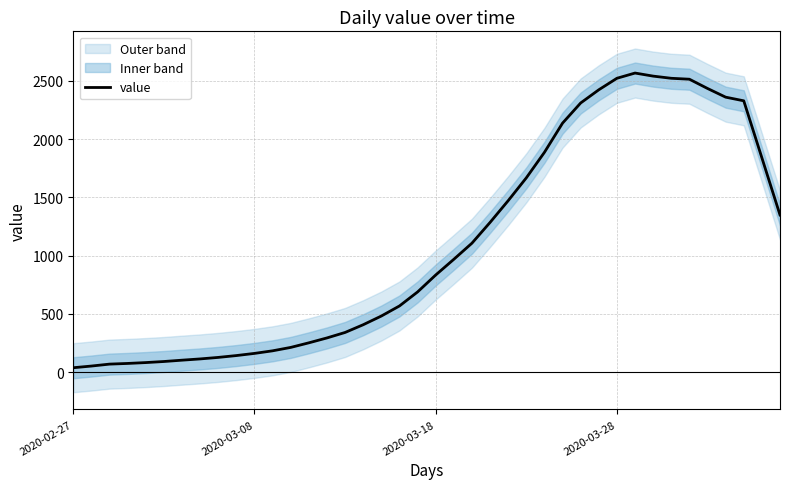

What is the minimum value shown in the chart?

38.2